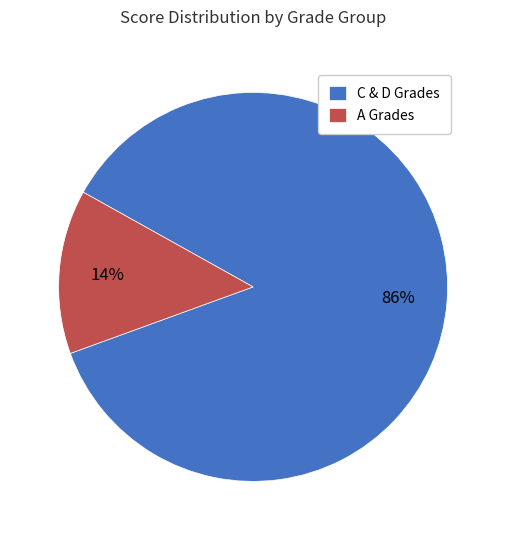

To the nearest percent, what is the average slice percentage?

50%